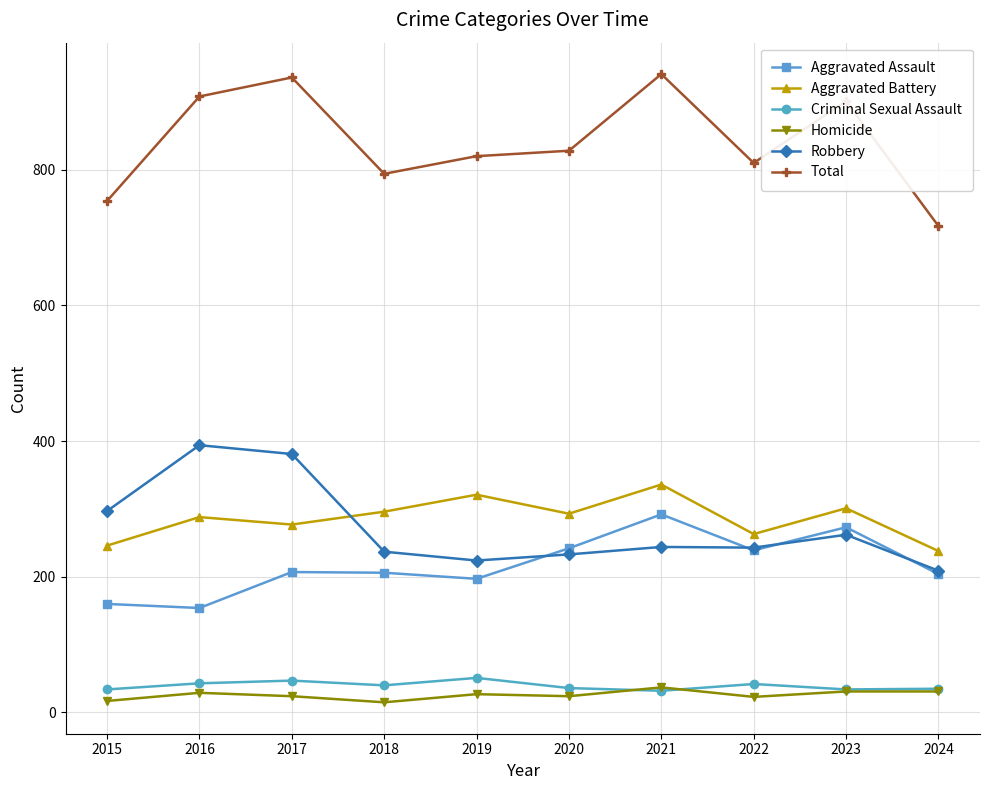

Between 2020 and 2024, which series saw the biggest shift?

Total